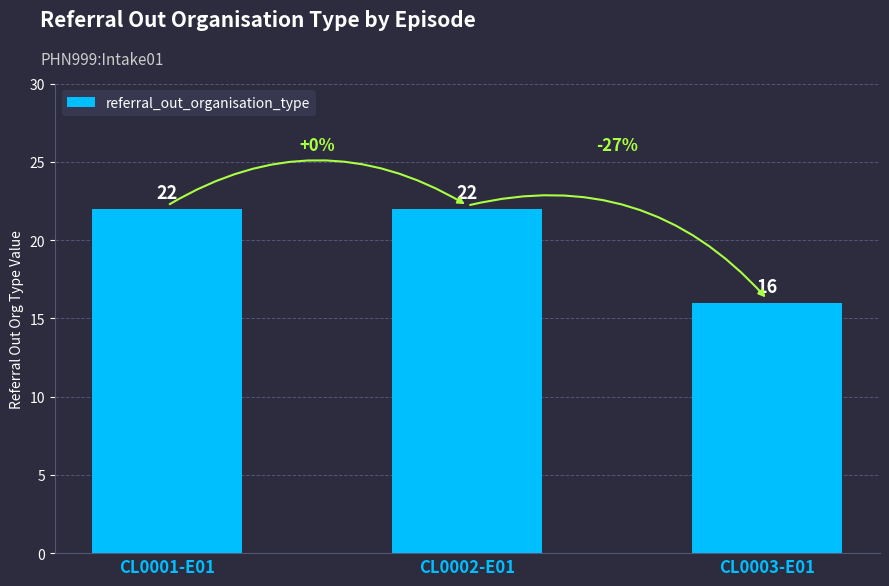

What is the difference between the second highest and minimum values?

6